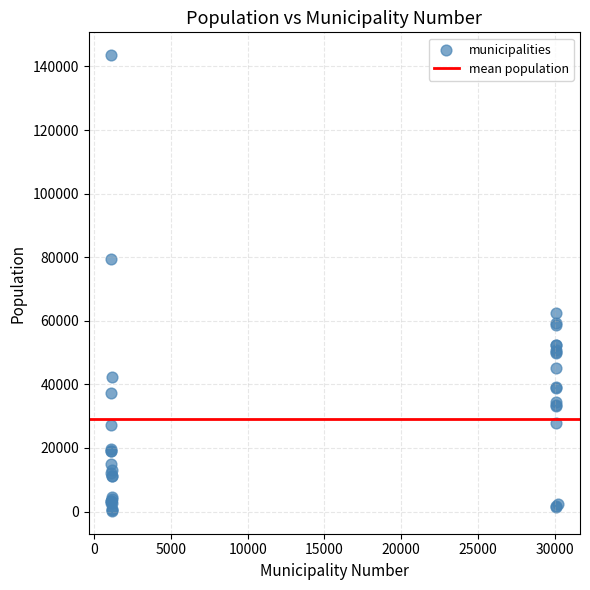

What Y value in the scatter plot is closest to 71886?

79537